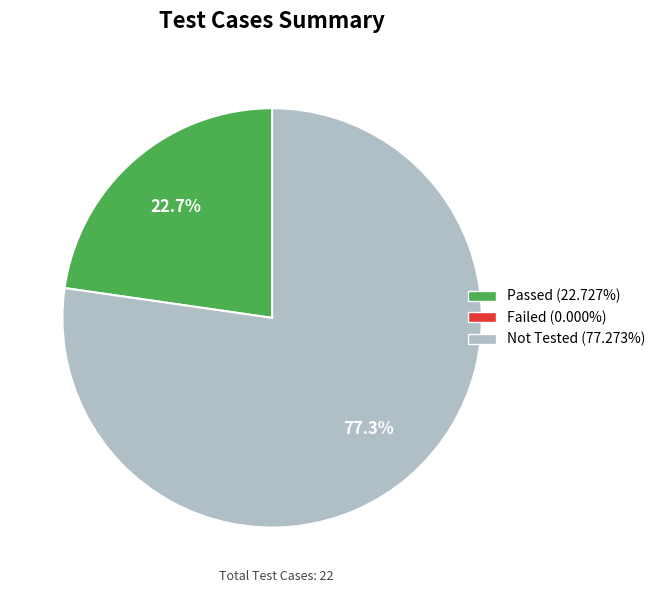

Does any single category account for the majority?

Yes